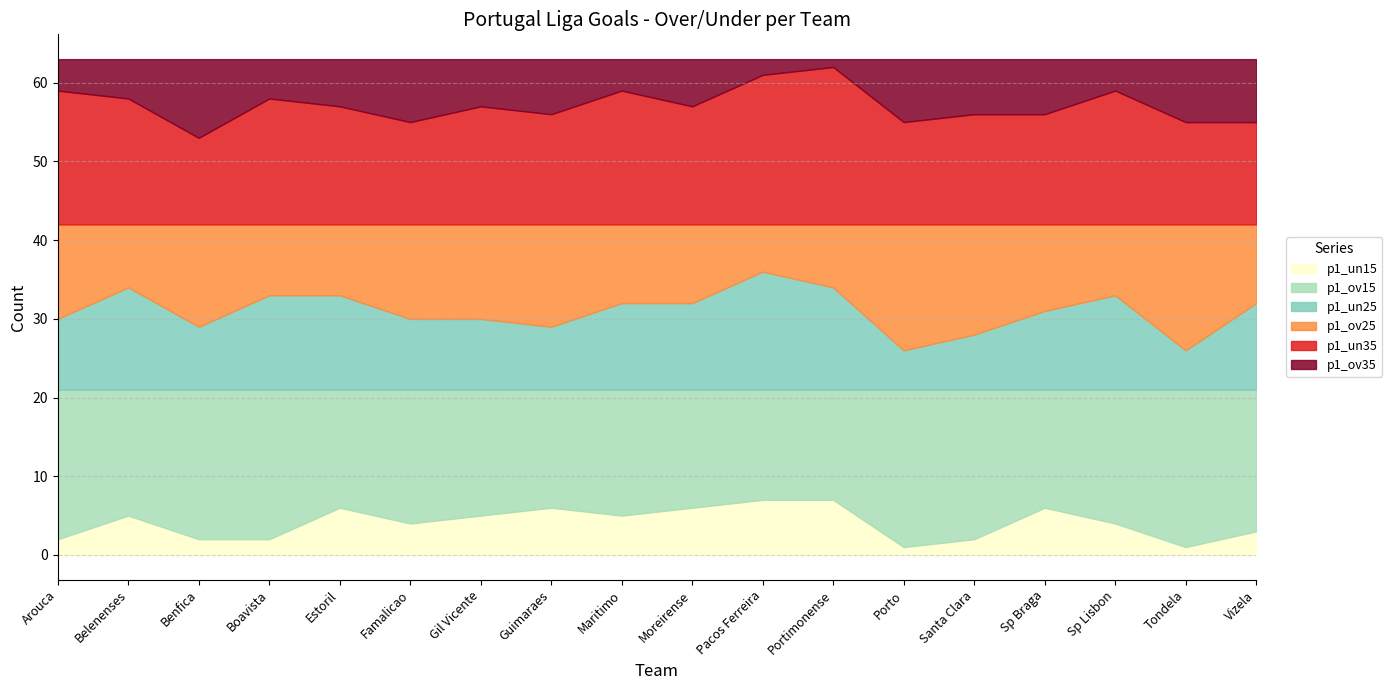

What value does the p1_ov15 series have at Gil Vicente?

16